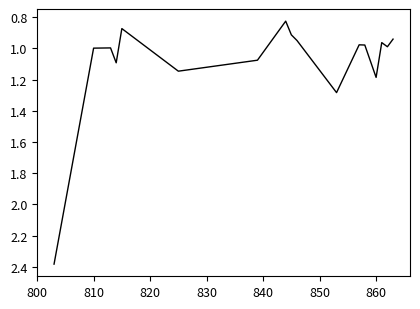

What is the greatest value displayed?

2.4